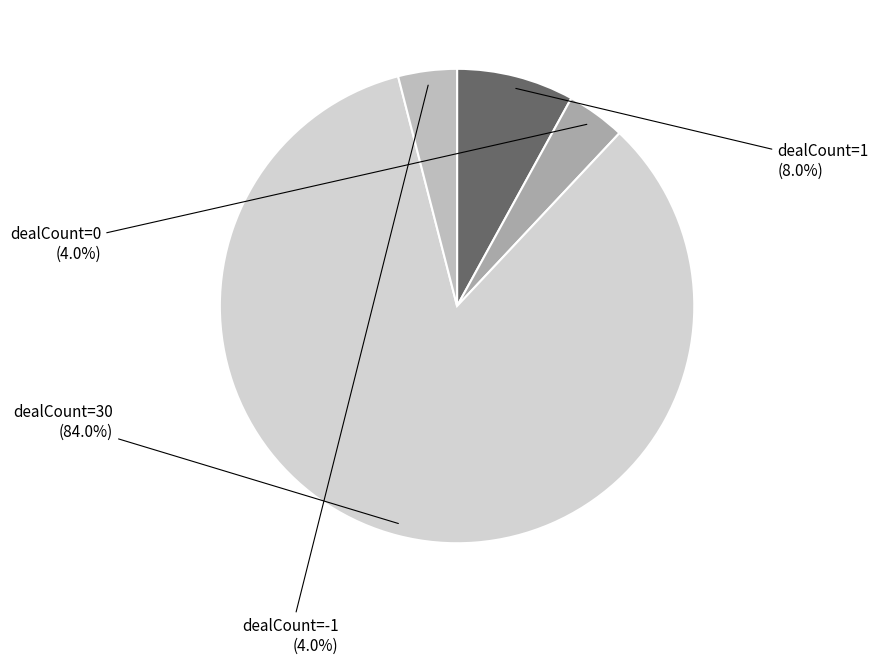

Is it true that dealCount=-1 is 13% of the pie?

False